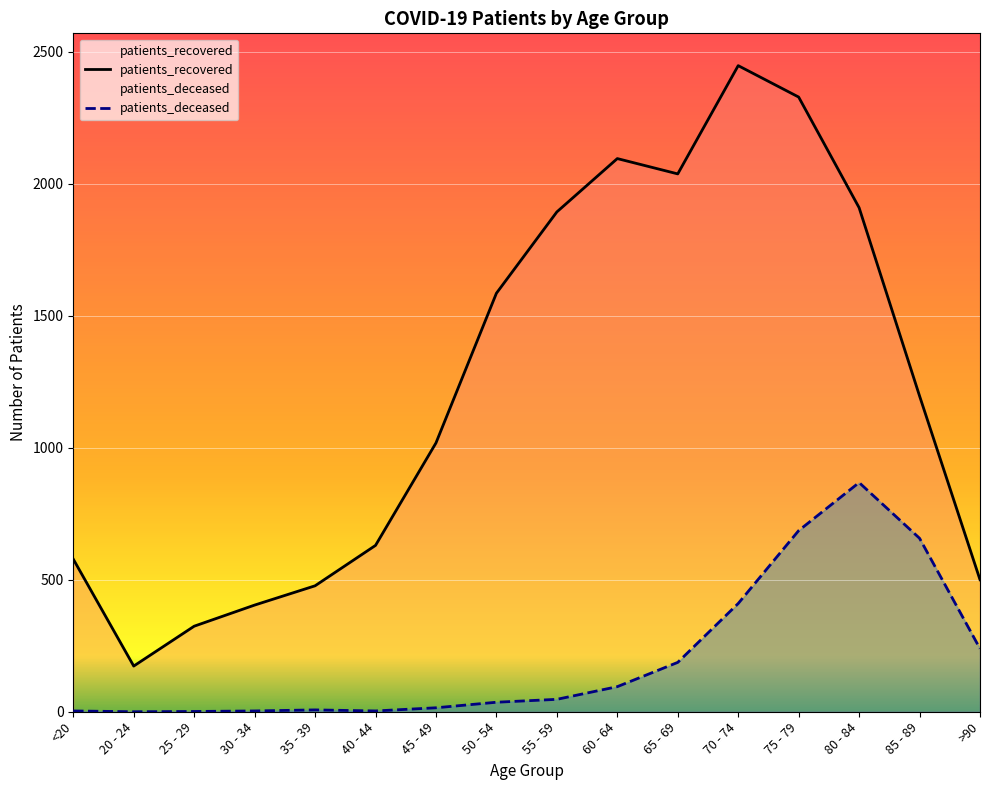

What is the spread (max minus min) of values at <20?

575